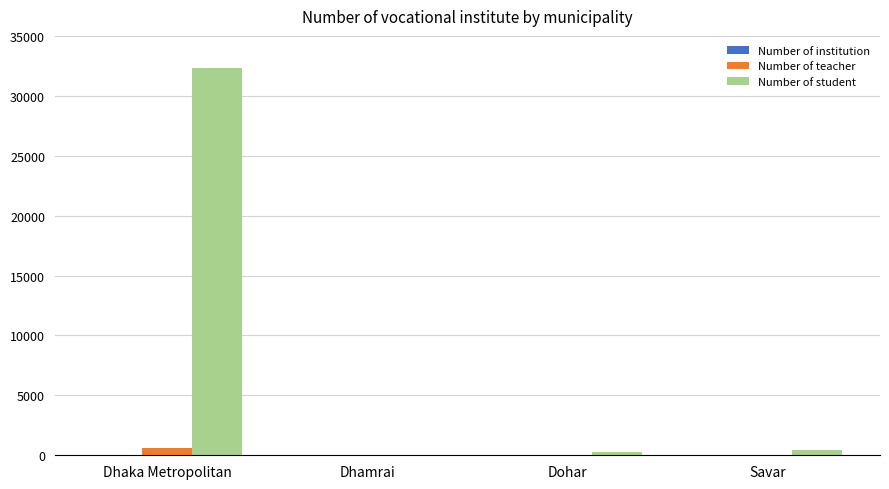

What is the total value across all series at Dohar?

326